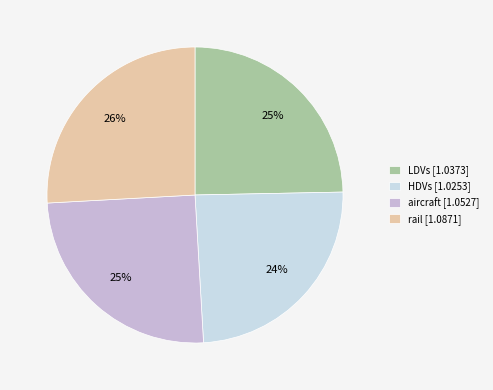

To the nearest percent, what percentage of the pie is aircraft?

25%